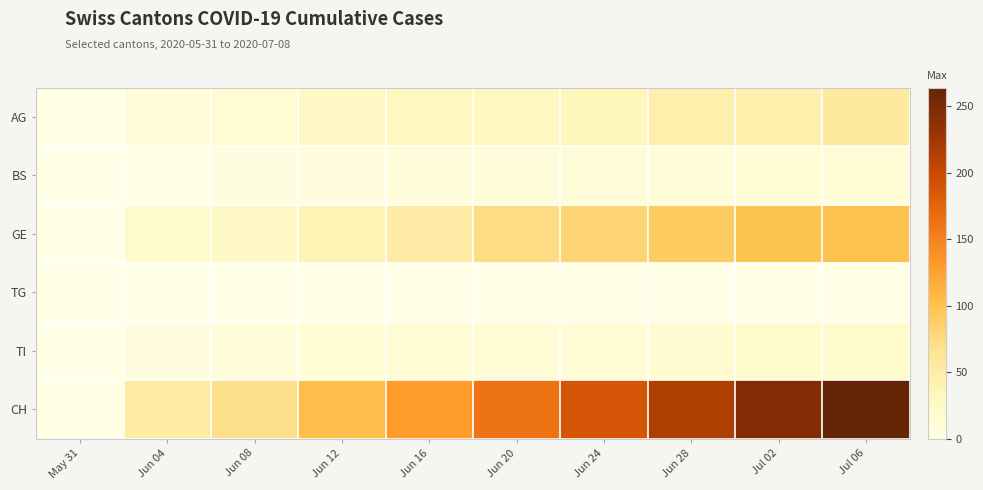

Which series has the largest total across all categories?

CH